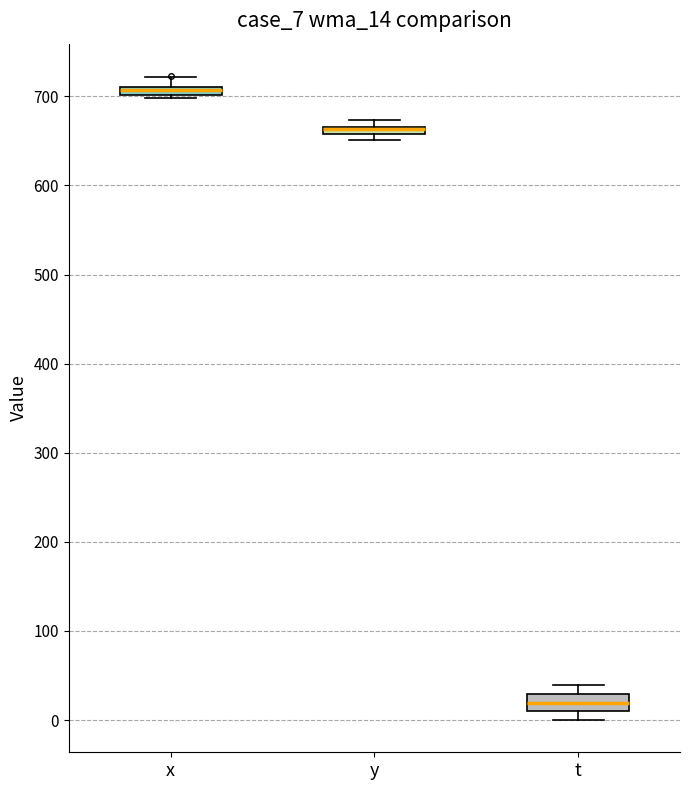

Comparing the boxes themselves (not the whiskers), which one is the tallest?

t